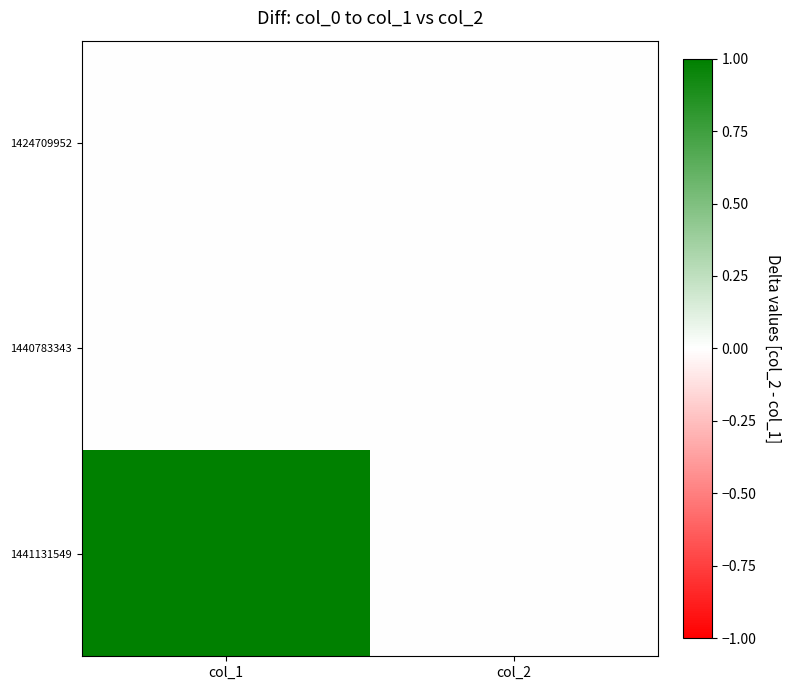

Which series has the largest total across all categories?

1441131549